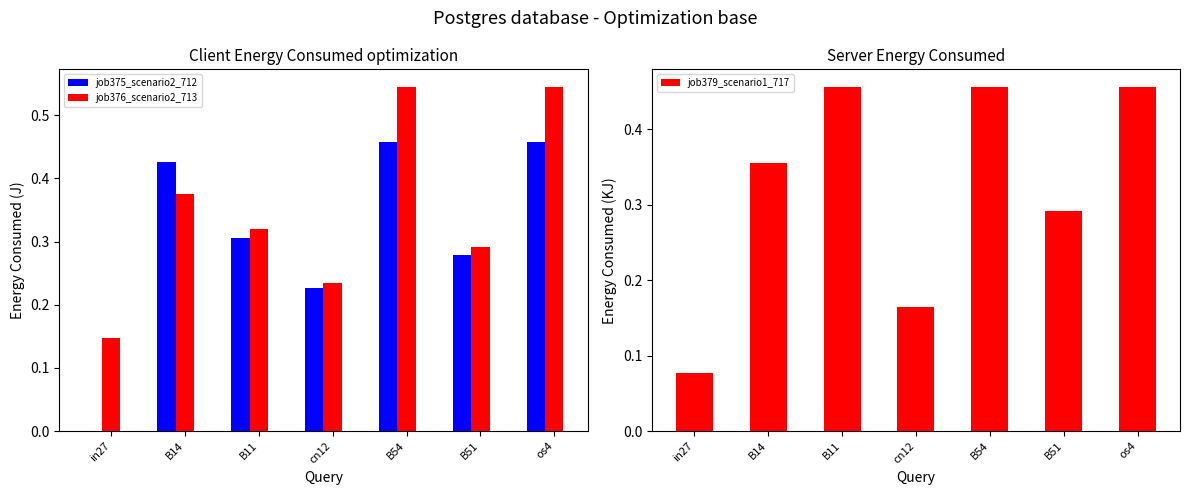

At which category does the chart reach its peak across all series?

B54